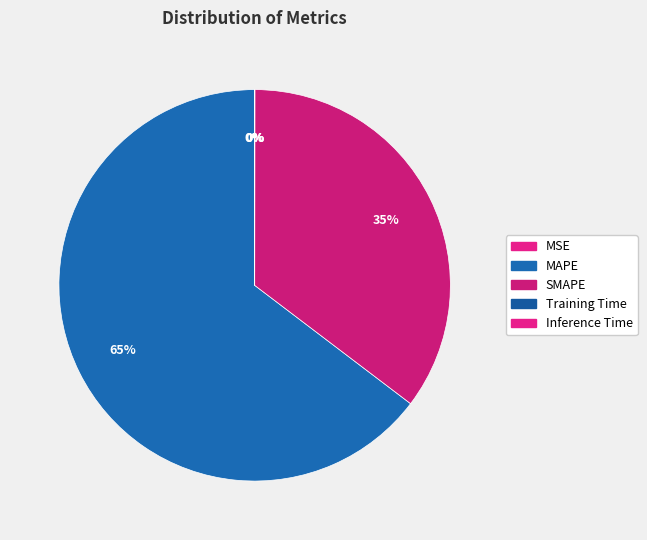

How many slices are in this pie chart?

5